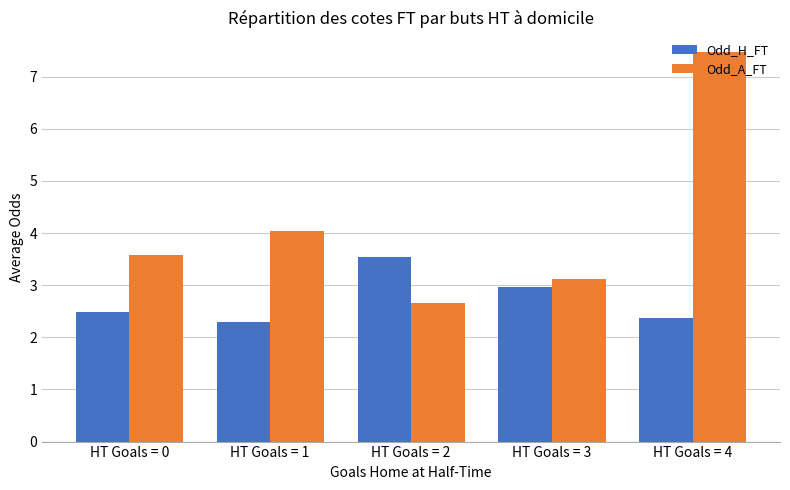

List the series in order of their peak value, highest first.

Odd_A_FT, Odd_H_FT